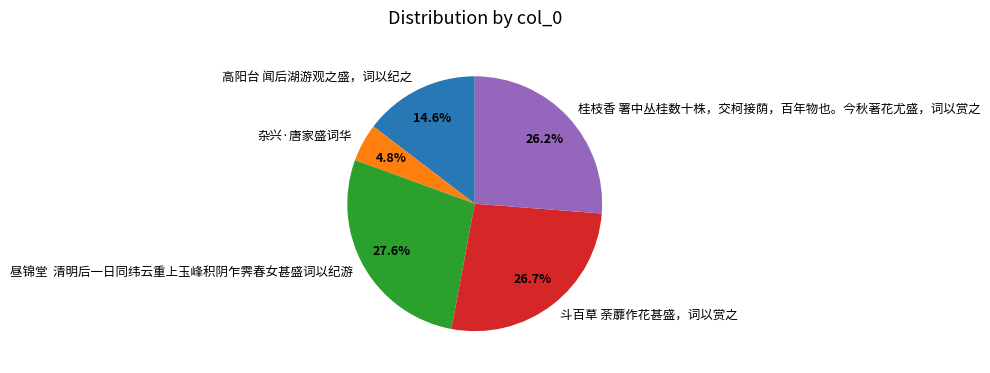

To the nearest percent, what portion does 高阳台 闻后湖游观之盛，词以纪之 represent?

15%